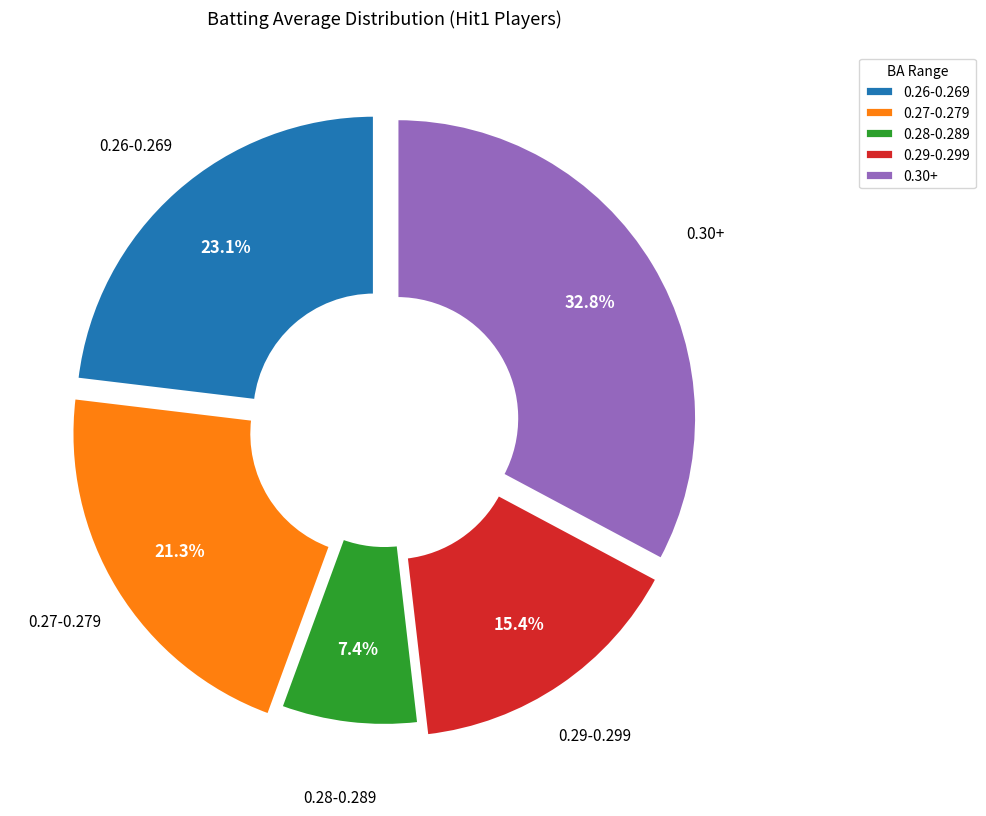

How many segments does this pie chart have?

5